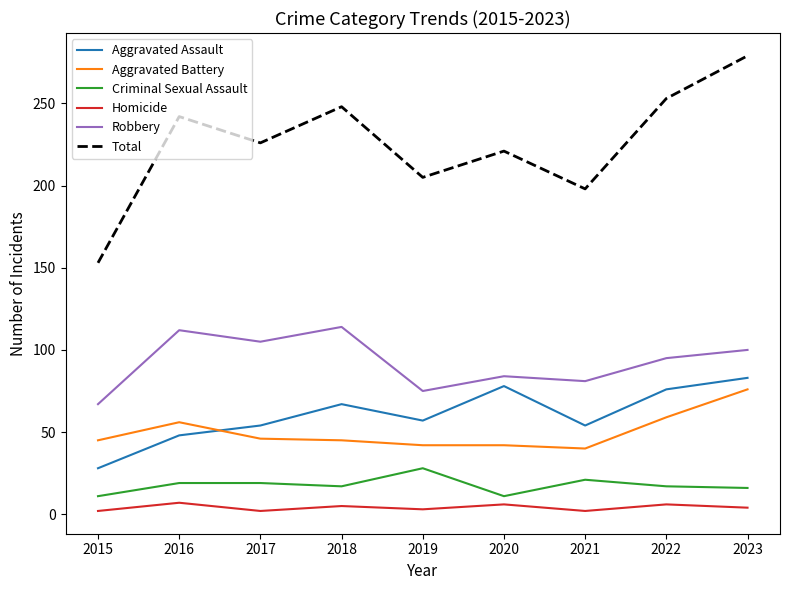

Does the chart display data point markers on the line(s)?

No